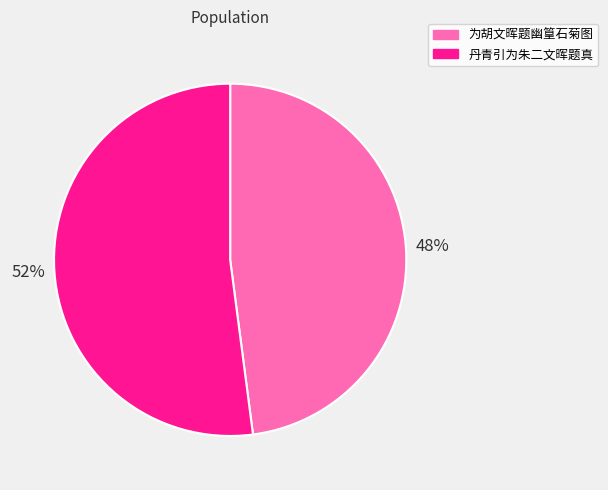

What is the smallest slice in the pie chart?

为胡文晖题幽篁石菊图